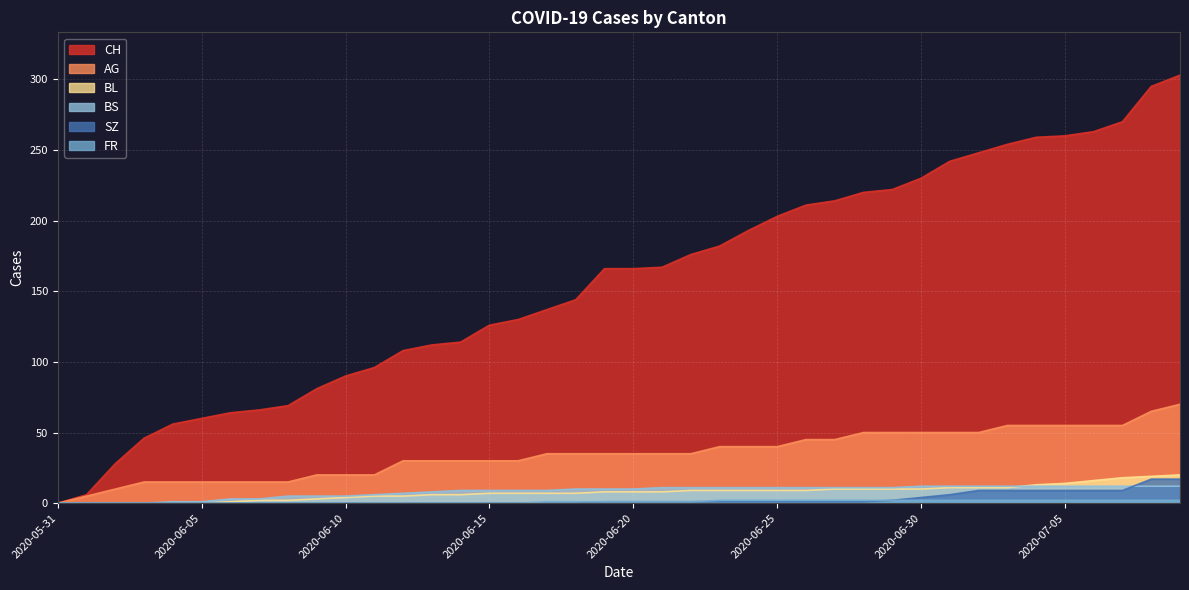

Is the value of SZ at 2020-06-13 greater than the value of BL at 2020-06-04?

No